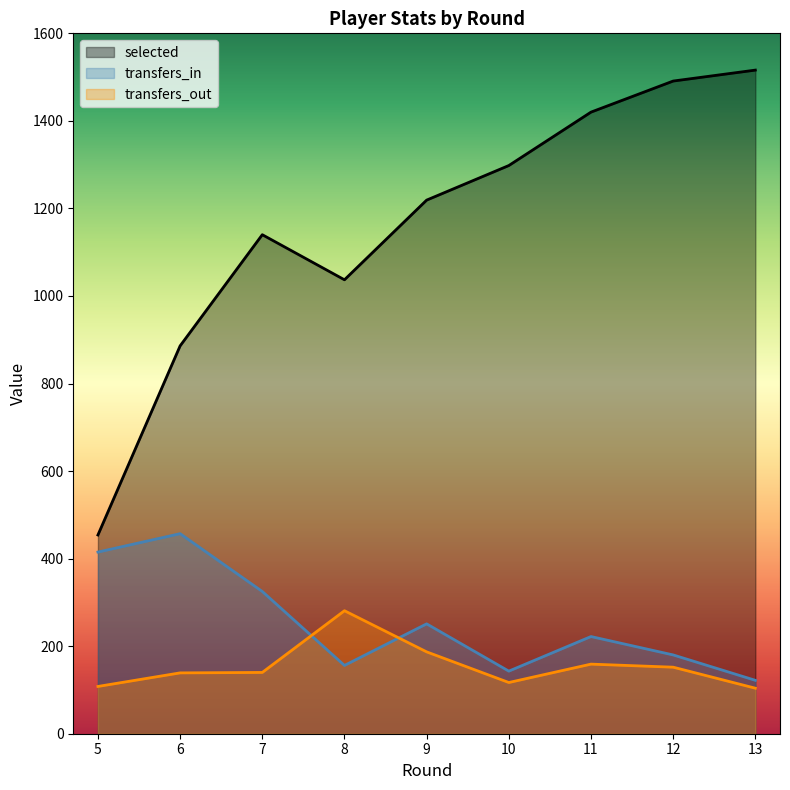

What is the difference between the highest and lowest values at 5?

346